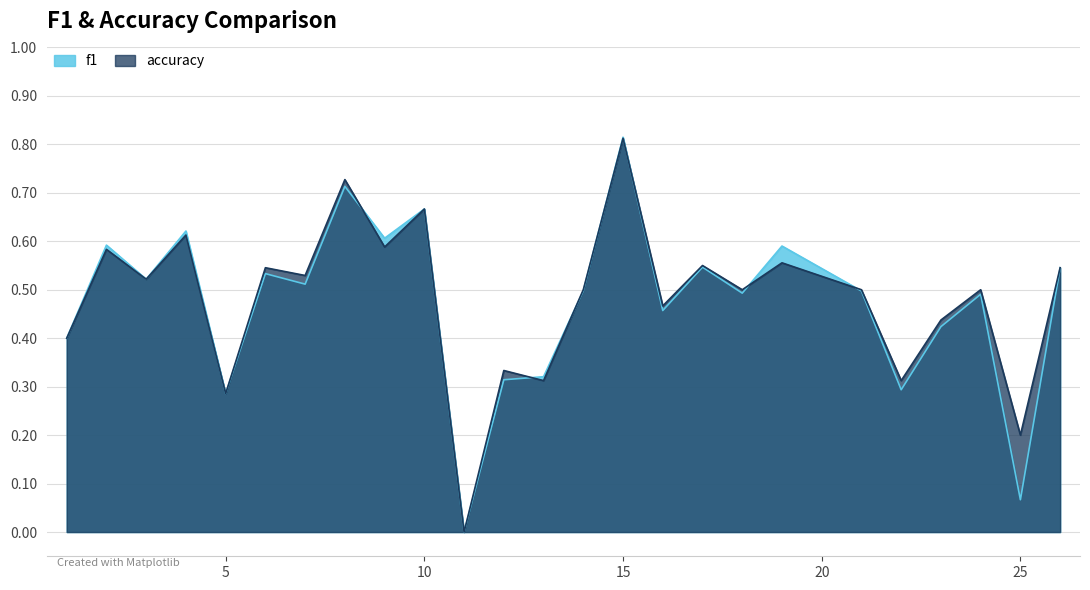

Where is f1 nearest to the value 0?

11